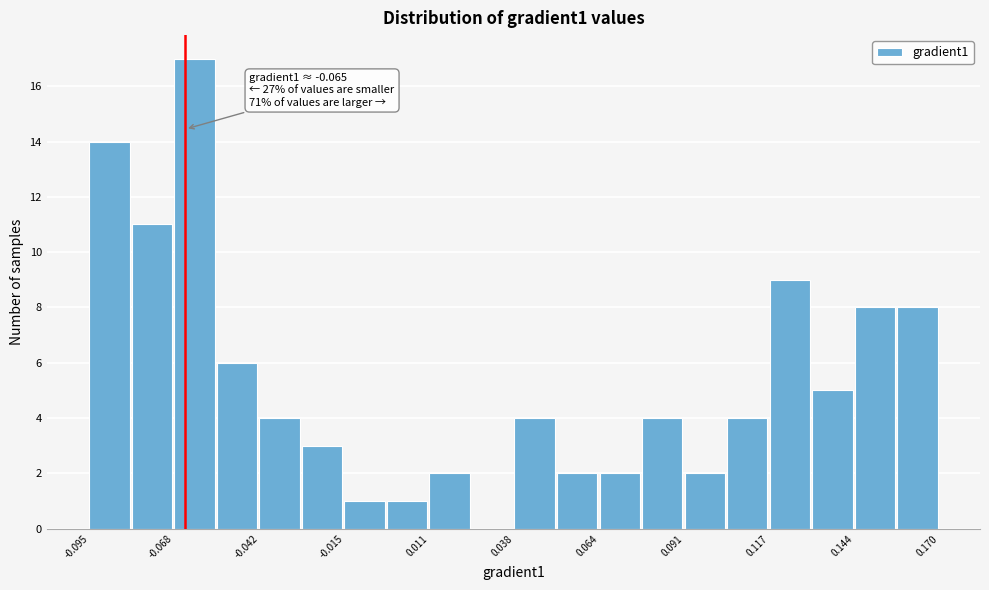

Read against the x-axis, roughly where is the centre of the tallest bar?

-0.060